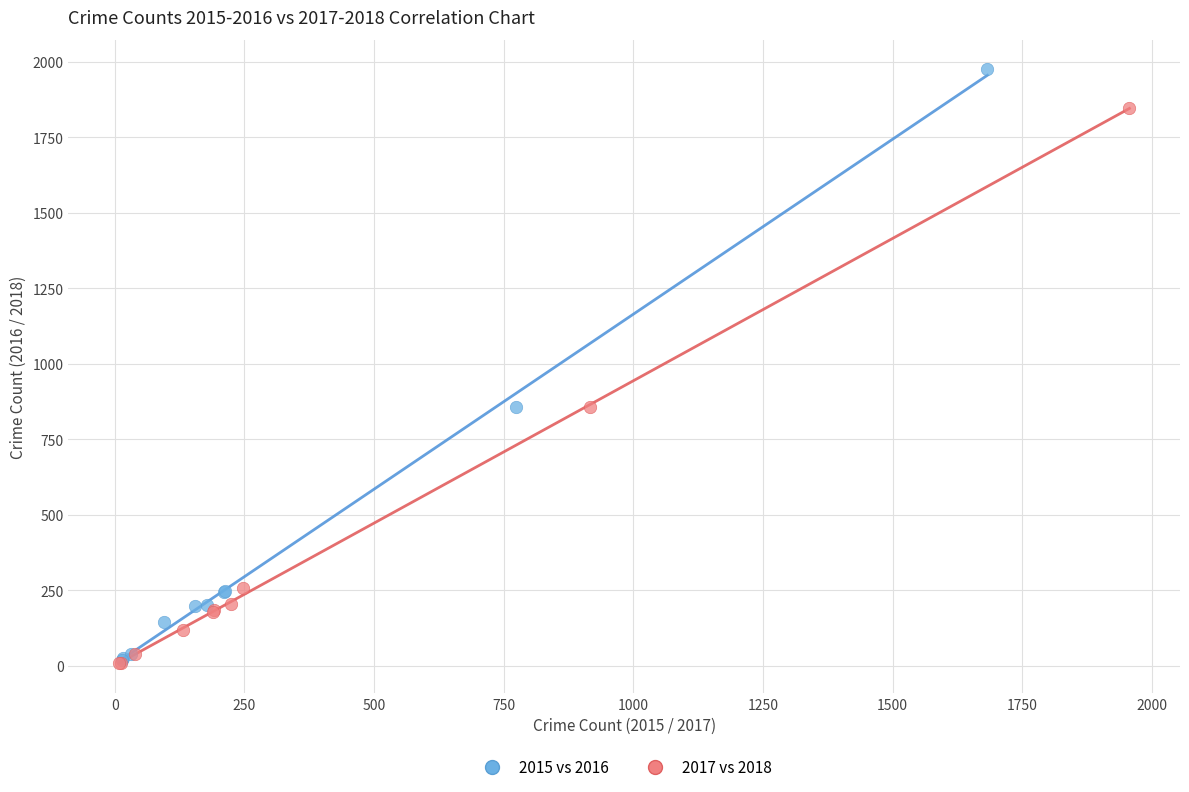

Which series has the widest spread of Y values?

2015 vs 2016